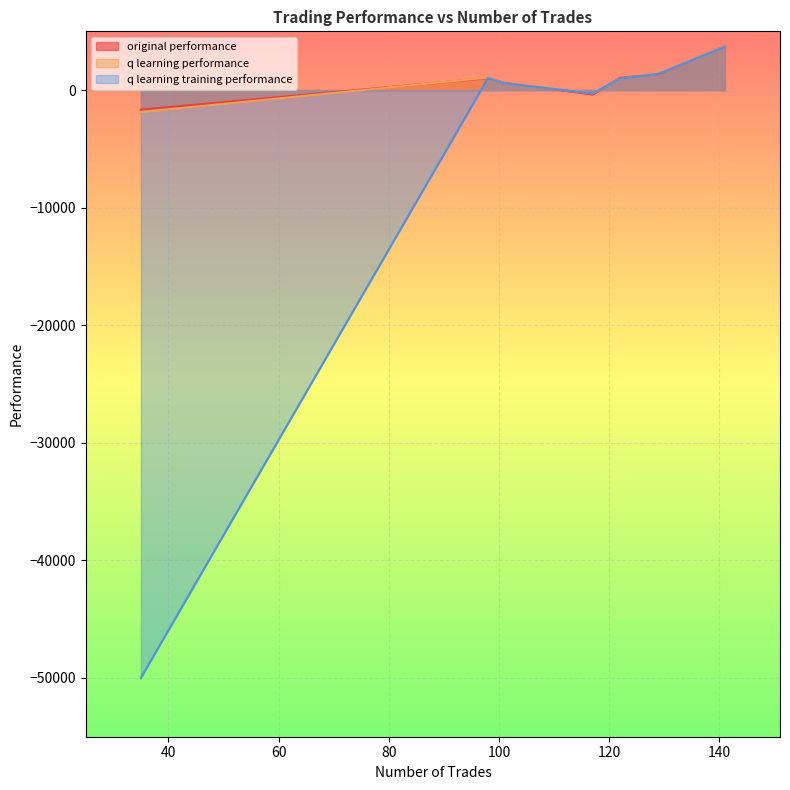

Reading left to right, list all the values displayed in this chart.

original performance: 122=1050.4	129=1359.7	117=-365.4	98=1019.2	141=3756.9	101=617.5	35=-1658.5
q learning performance: 122=968.8	129=1397.4	117=-275.4	98=1065.9	141=3743.8	101=571.0	35=-1873.0
q learning training performance: 122=968.8	129=1397.4	117=-275.4	98=1019.2	141=3690.5	101=571.0	35=-50000.0